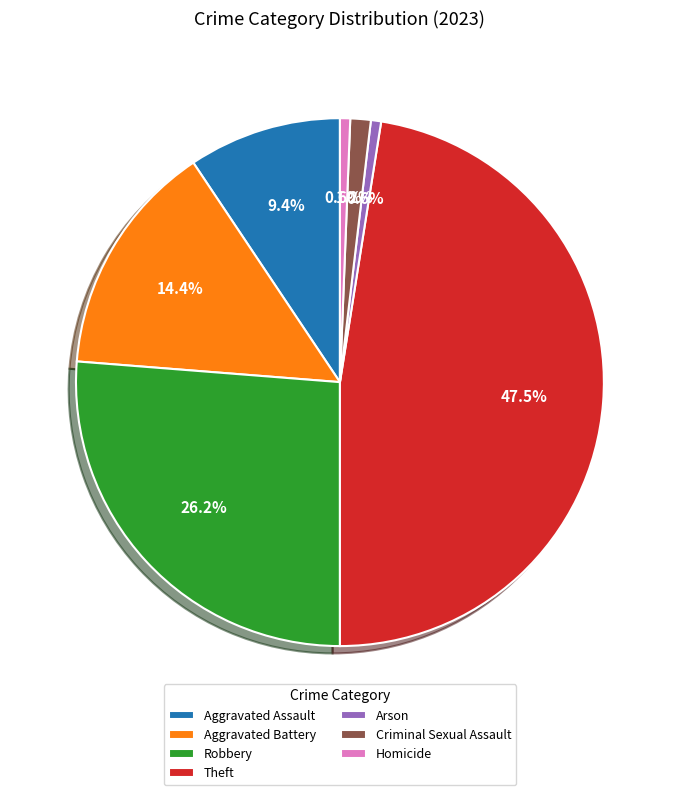

Which category has the biggest portion of the pie?

Theft